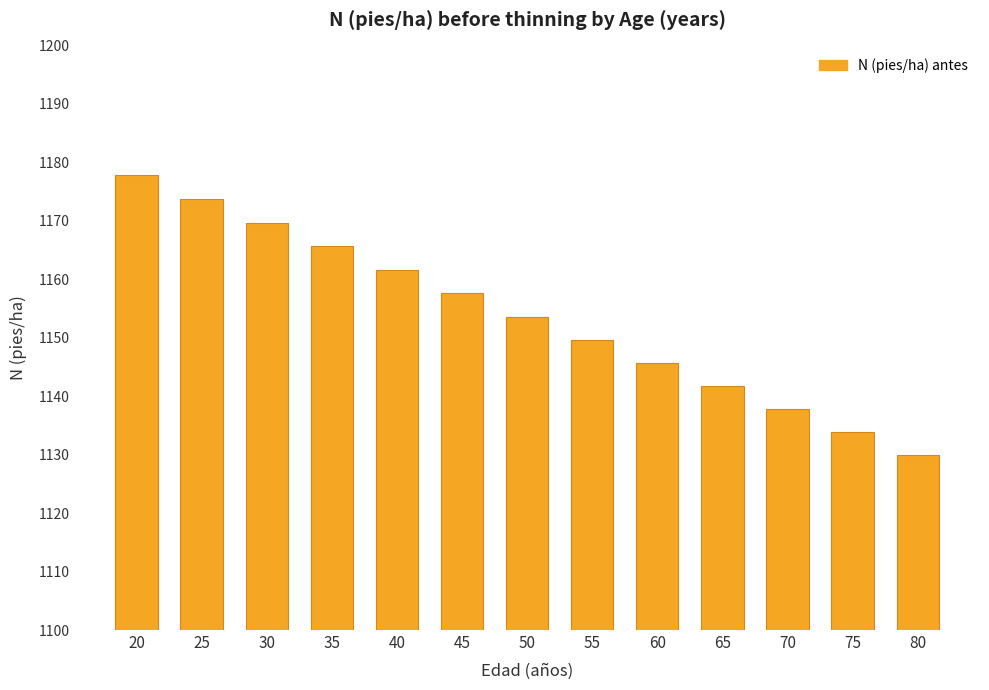

Count the number of data series in this chart.

1